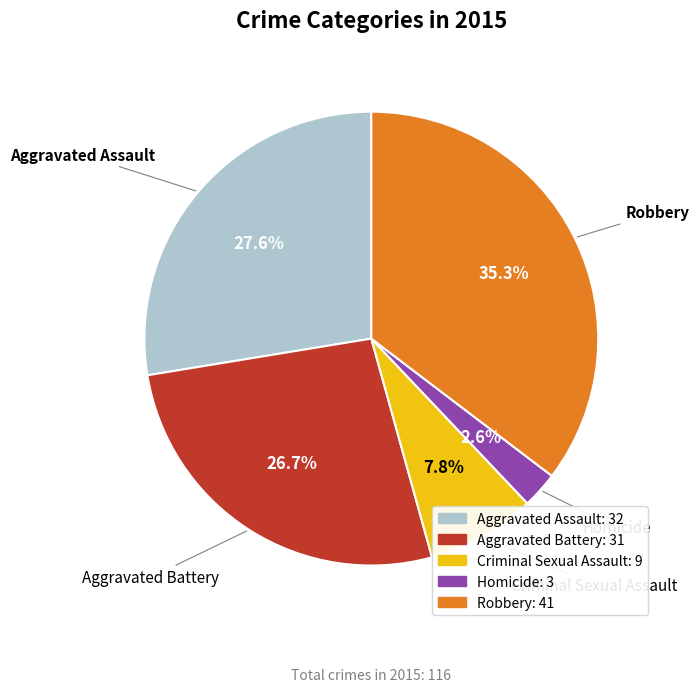

What percentage do Aggravated Assault and Homicide together represent?

30.2%